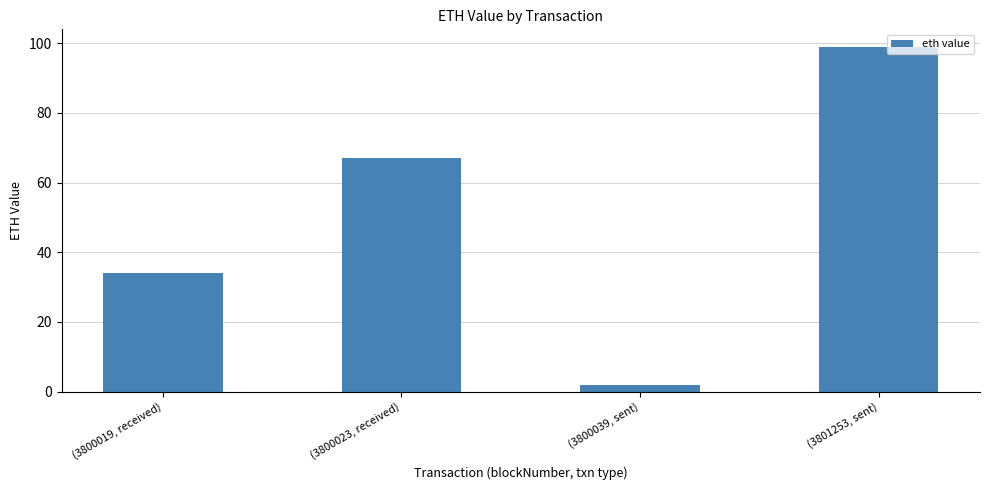

Reading left to right, extract all data points from this chart.

(3800019, received)=34.0	(3800023, received)=67.0	(3800039, sent)=2.0	(3801253, sent)=99.0